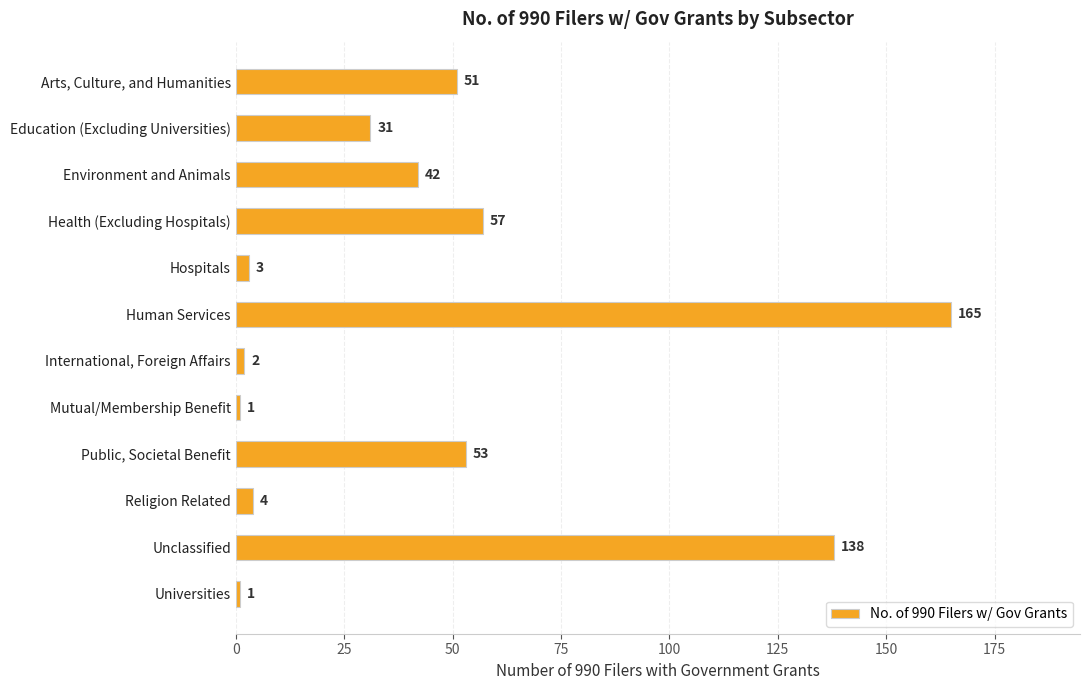

The value at Education (Excluding Universities) is 52. True or false?

False